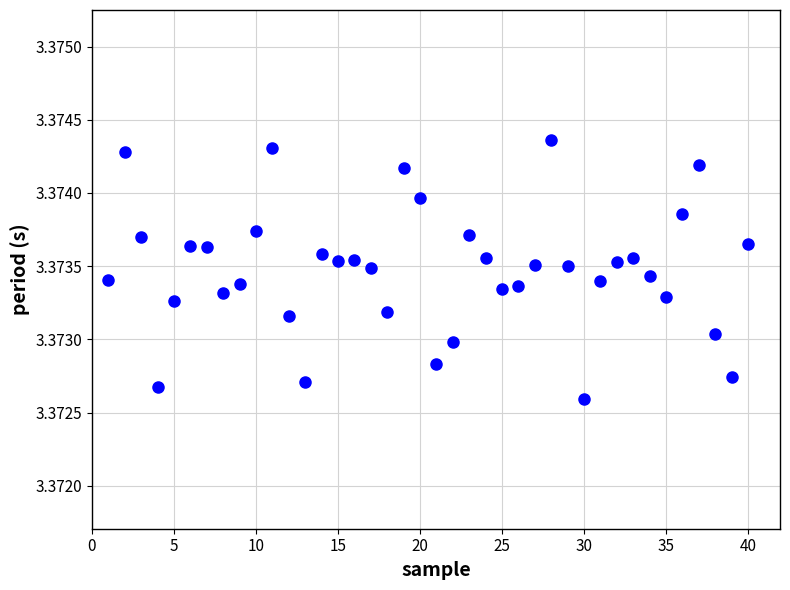

What is the range of X values (max minus min)?

39.0